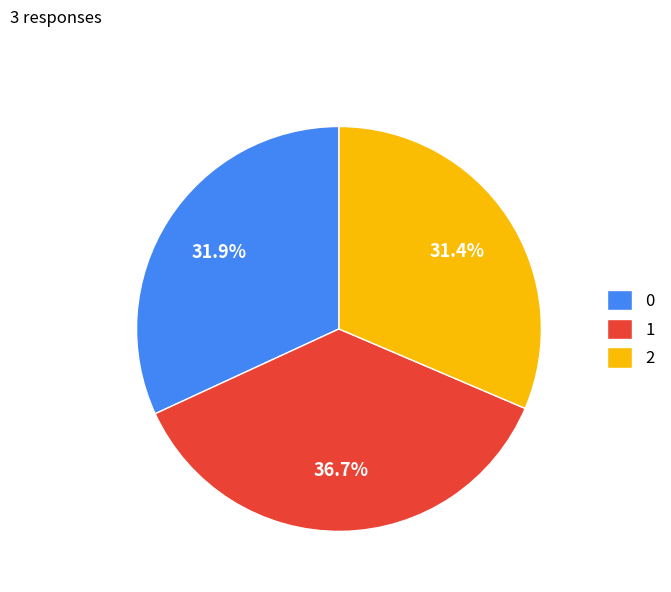

To the nearest percent, what is the combined percentage of 1 and 0?

69%